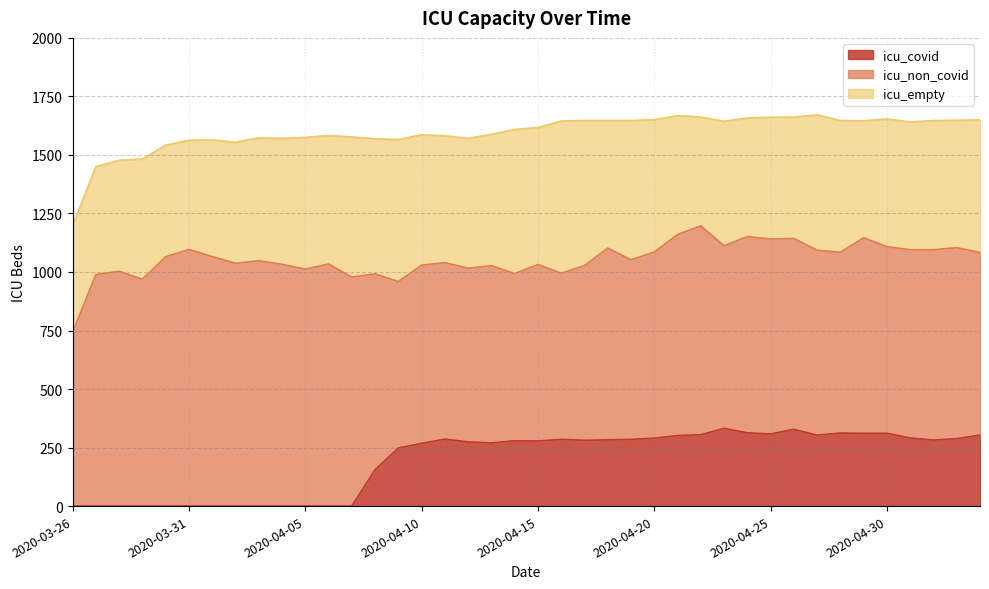

Reading left to right, list all the values displayed in this chart.

icu_non_covid: 741	989	1003	969	1065	1096	1066	1037	1048	1033	1012	1034	978	837	711	761	754	742	757	714	754	710	746	819	767	795	859	892	780	838	833	815	790	772	835	797	804	813	816	780
icu_empty: 458	461	474	514	477	467	498	517	525	538	563	549	599	577	607	557	542	555	561	616	585	650	620	545	595	566	508	465	532	507	520	519	578	563	500	546	546	552	544	567
icu_covid: 0	0	0	0	0	0	0	0	0	0	0	0	0	155	248	268	286	274	270	279	278	285	281	283	285	290	301	305	332	313	308	328	303	312	311	311	291	282	288	303